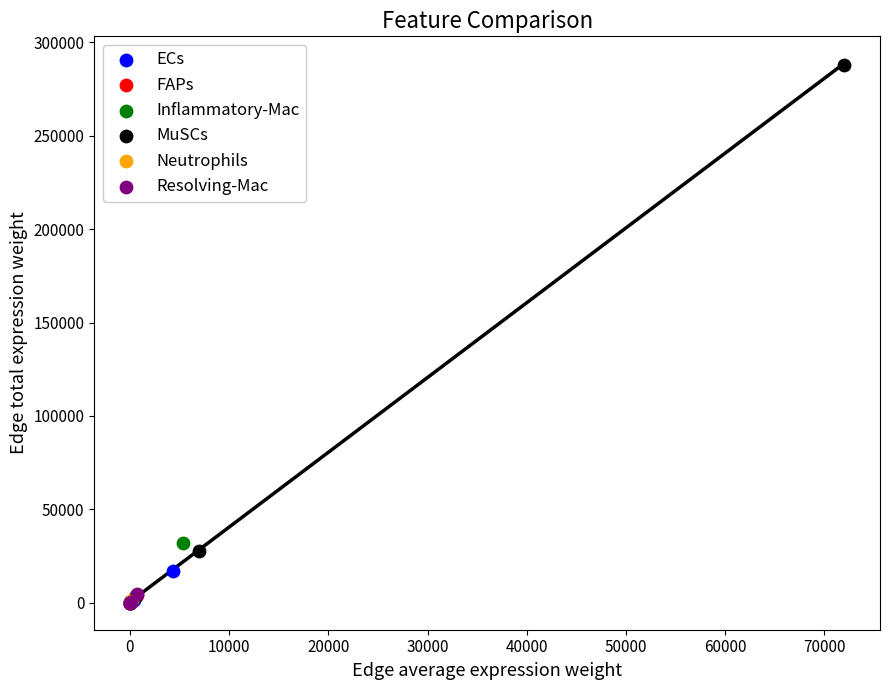

Which series reaches the maximum Y coordinate?

MuSCs